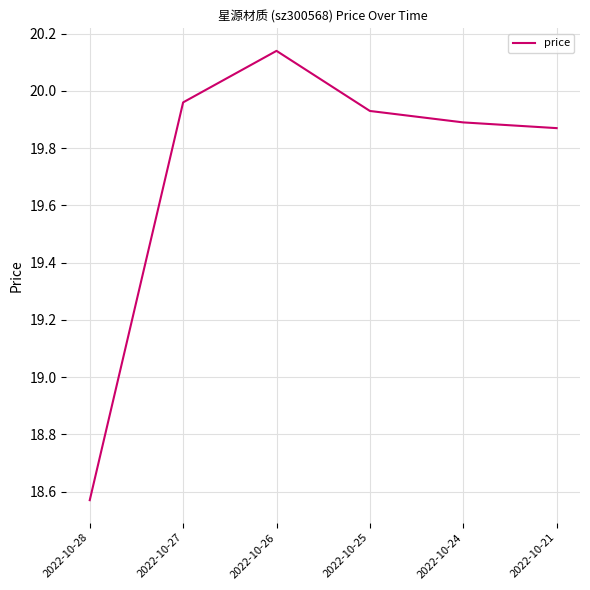

Count the number of values greater than 19.

5